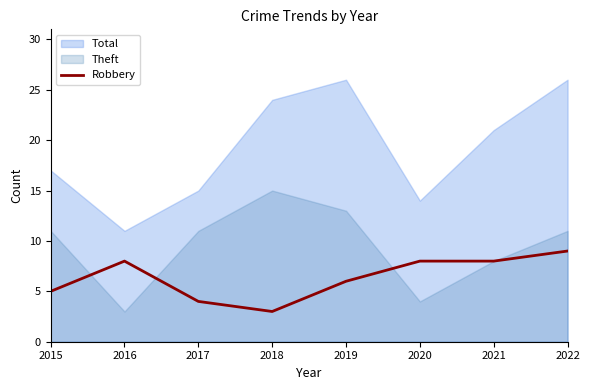

How many lines are shown in the chart?

1